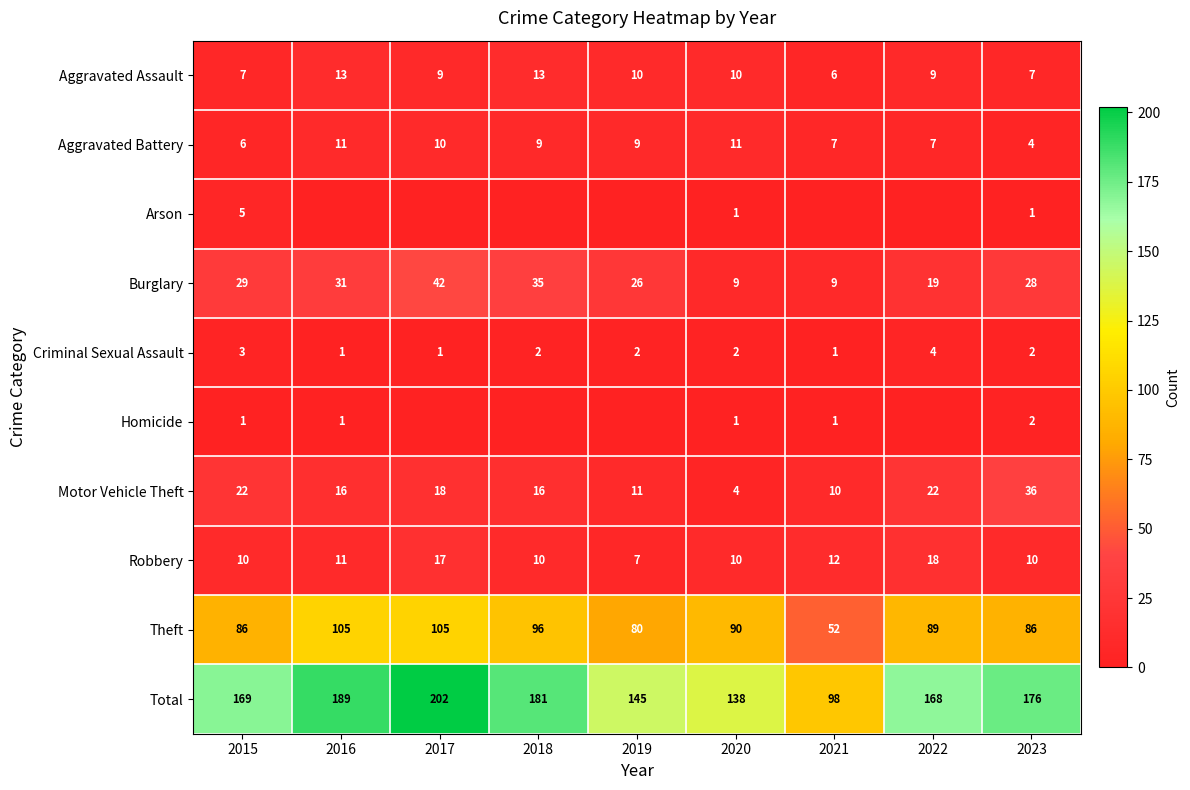

What is the difference between the highest and lowest values at 2020?

137